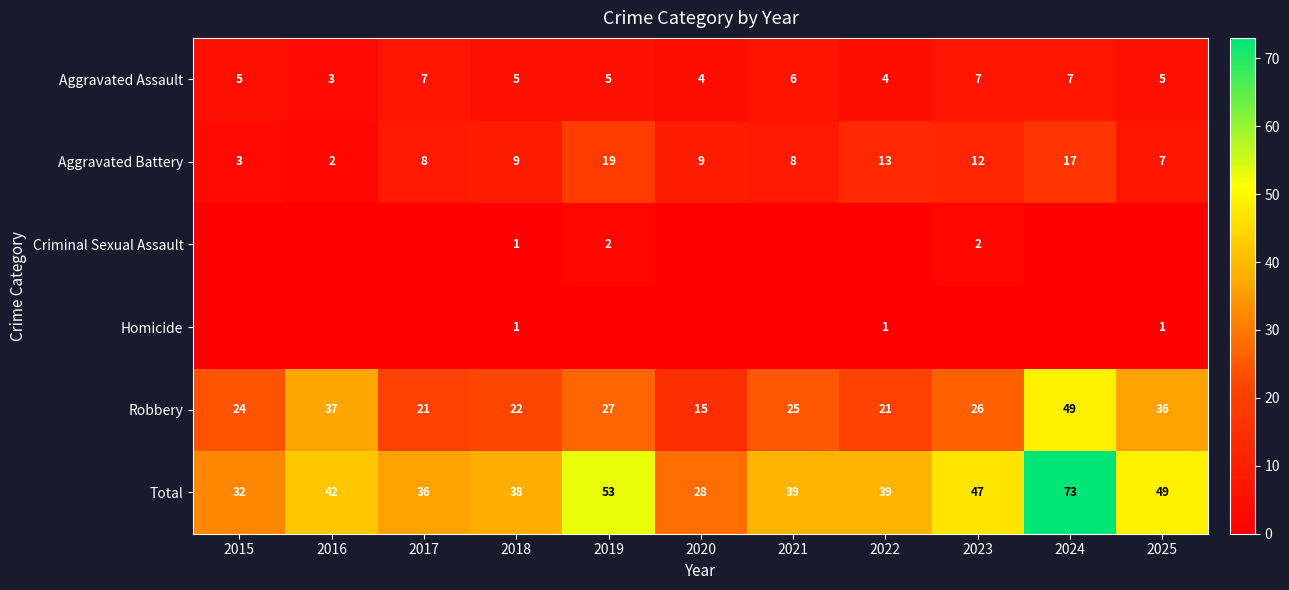

True or false: Criminal Sexual Assault has a value of 3 at 2023.

False